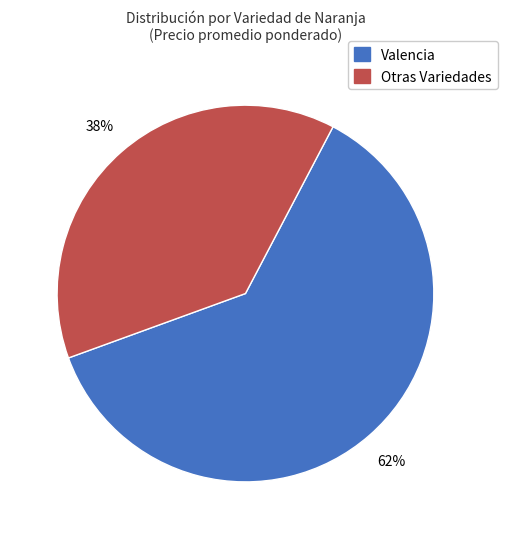

Is there a majority slice in this chart?

Yes